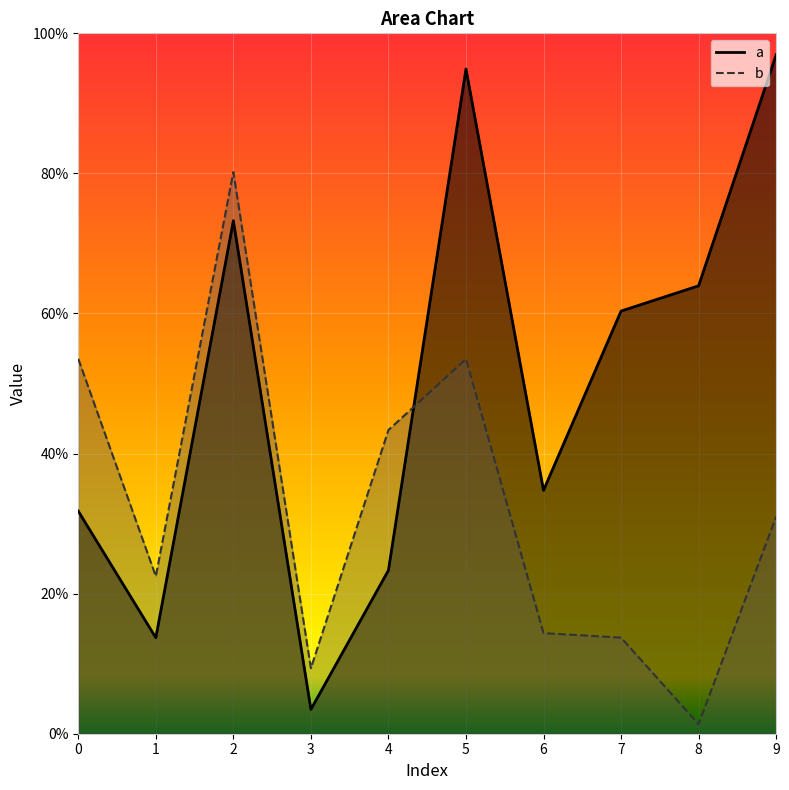

What is the difference between the highest and lowest values at 5?

0.4